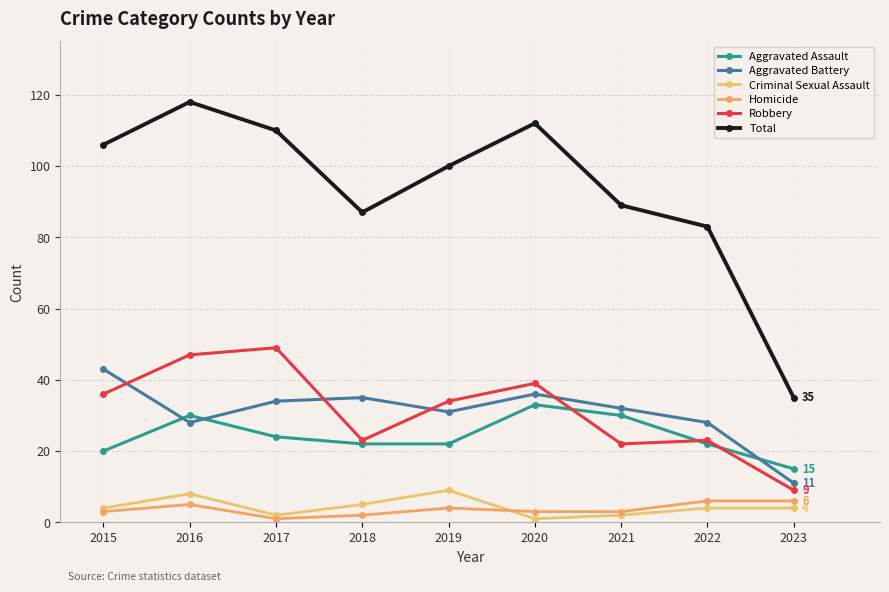

What is the average value of the Aggravated Assault series?

24